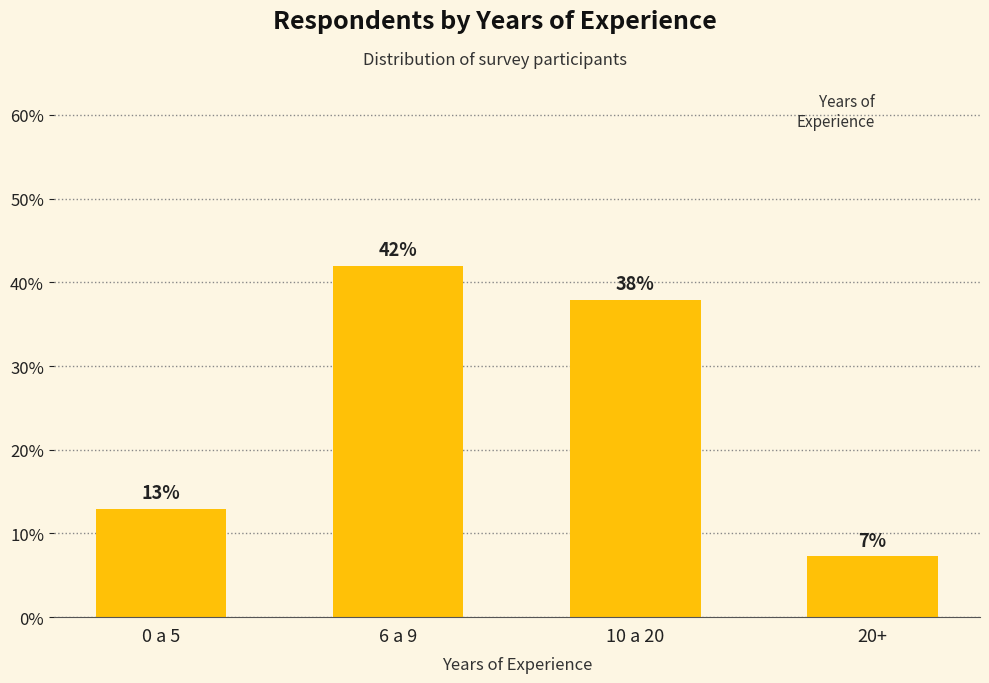

What is the greatest value displayed?

41.9